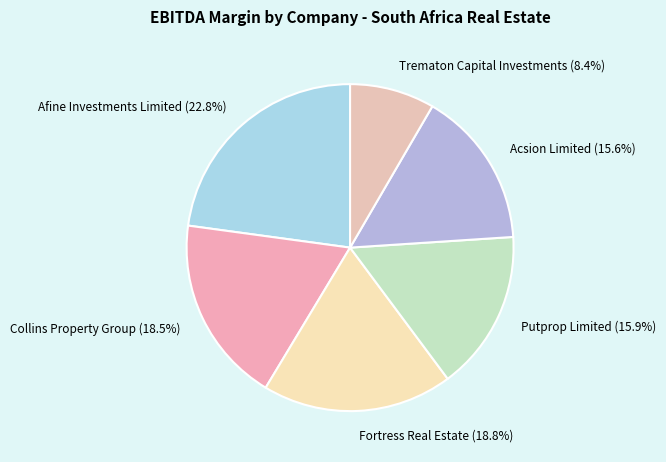

The Fortress Real Estate slice represents 29% of the pie. True or false?

False